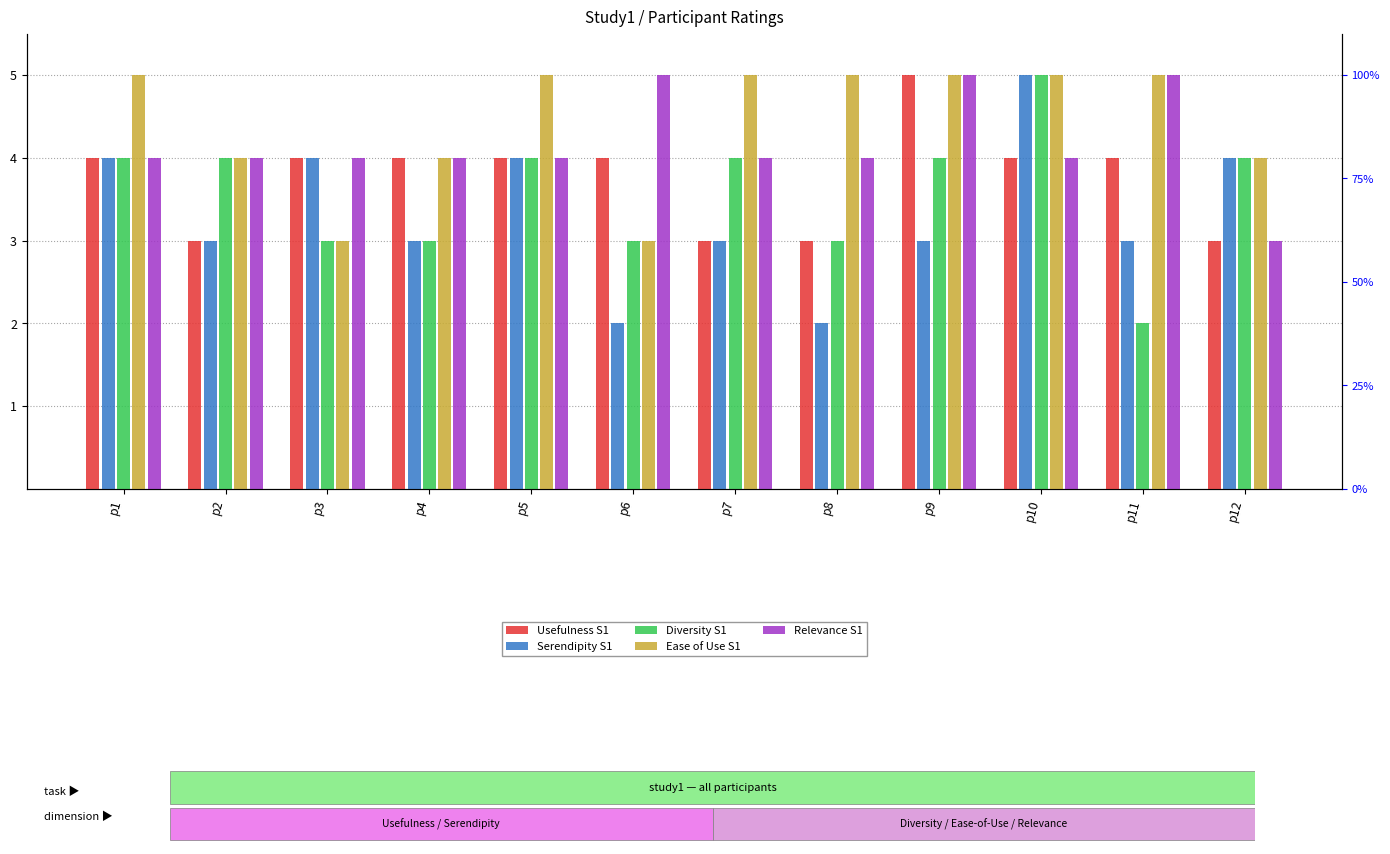

Rank the series at p11 from lowest to highest value.

Diversity S1, Serendipity S1, Usefulness S1, Ease of Use S1, Relevance S1